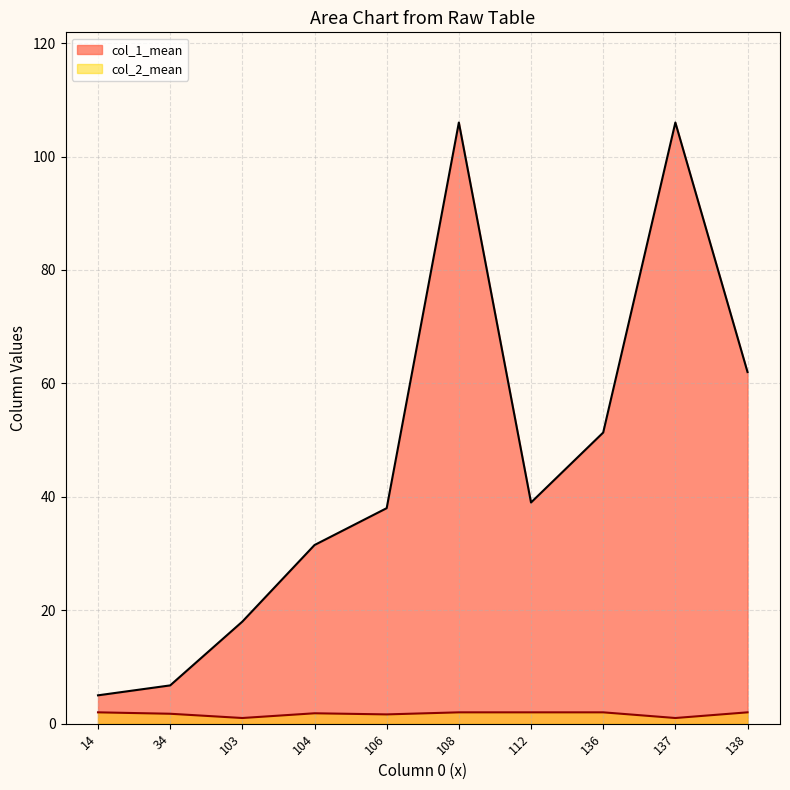

Which series has the largest total across all categories?

col_1_mean